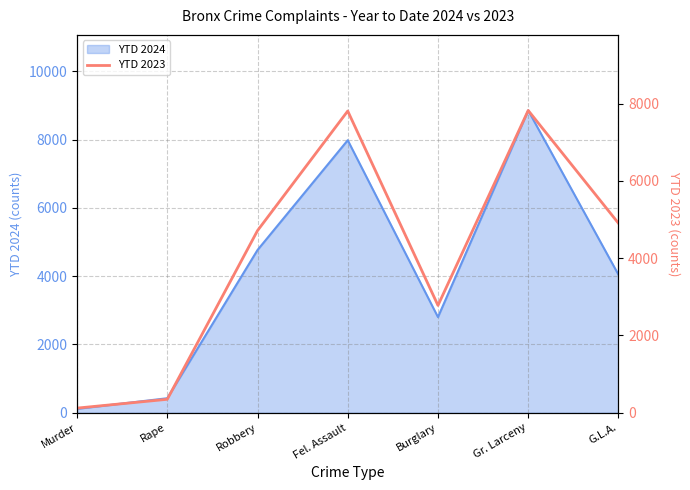

Between Robbery and Gr. Larceny, which is larger?

Gr. Larceny